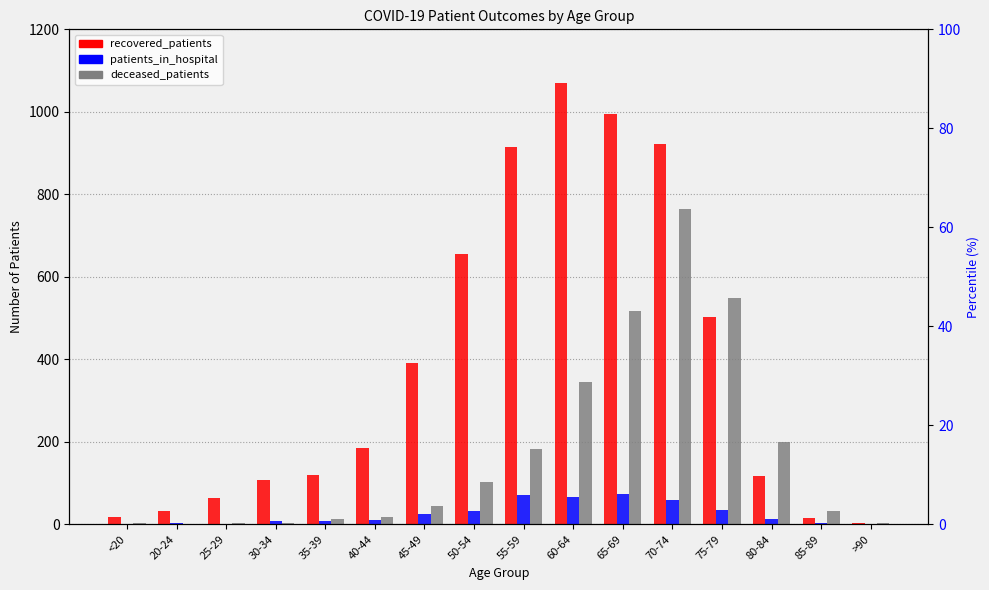

What is the value of the patients_in_hospital bar at the 7th from the left?

24